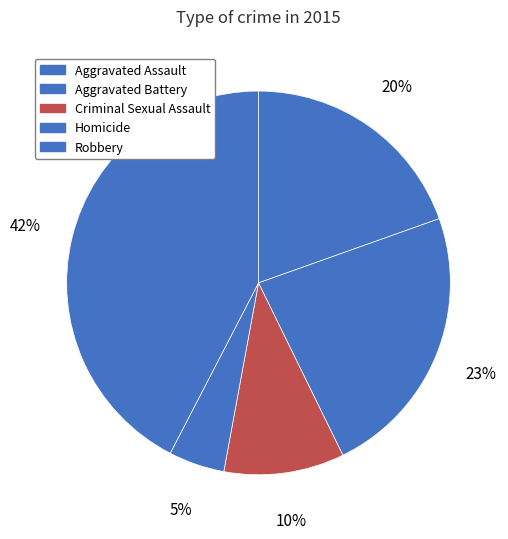

What is the change in value from Homicide to Robbery?

+104